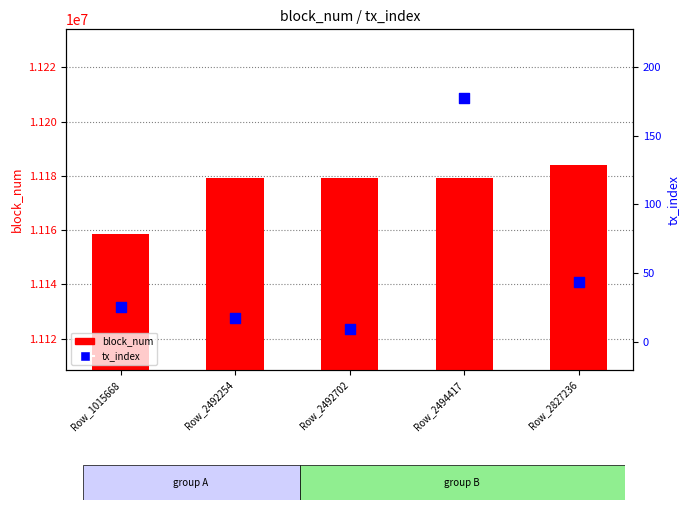

What are all the series names shown in the legend?

block_num, tx_index